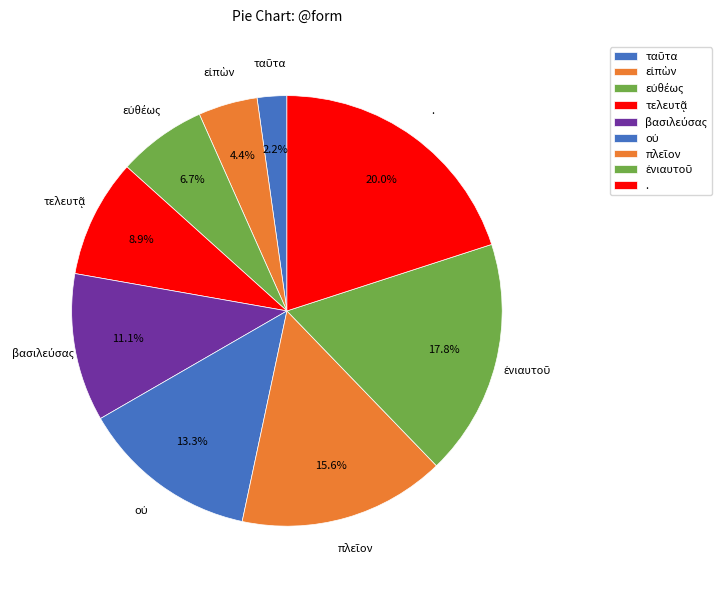

Which slice is the largest?

.